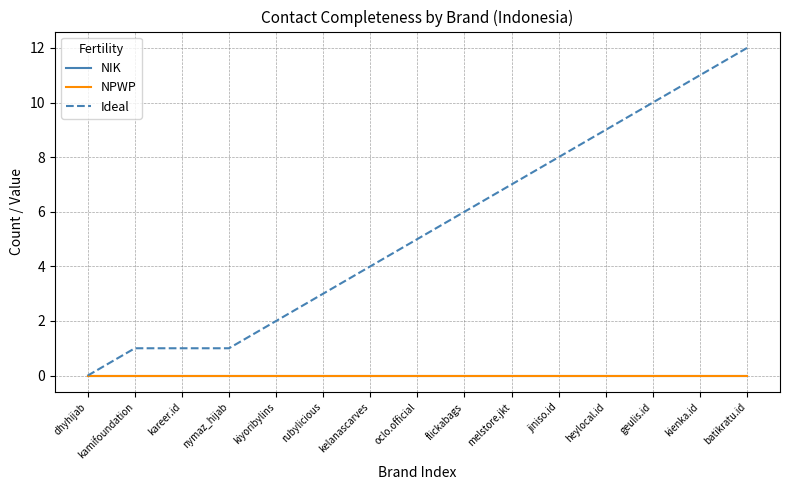

Rank the series by their maximum value, from highest to lowest.

Ideal, NIK, NPWP